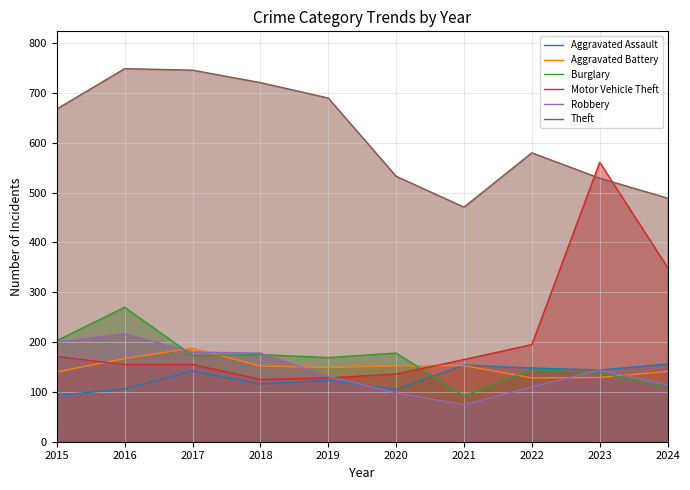

What is the difference between the maximum and minimum values in the Robbery series?

143